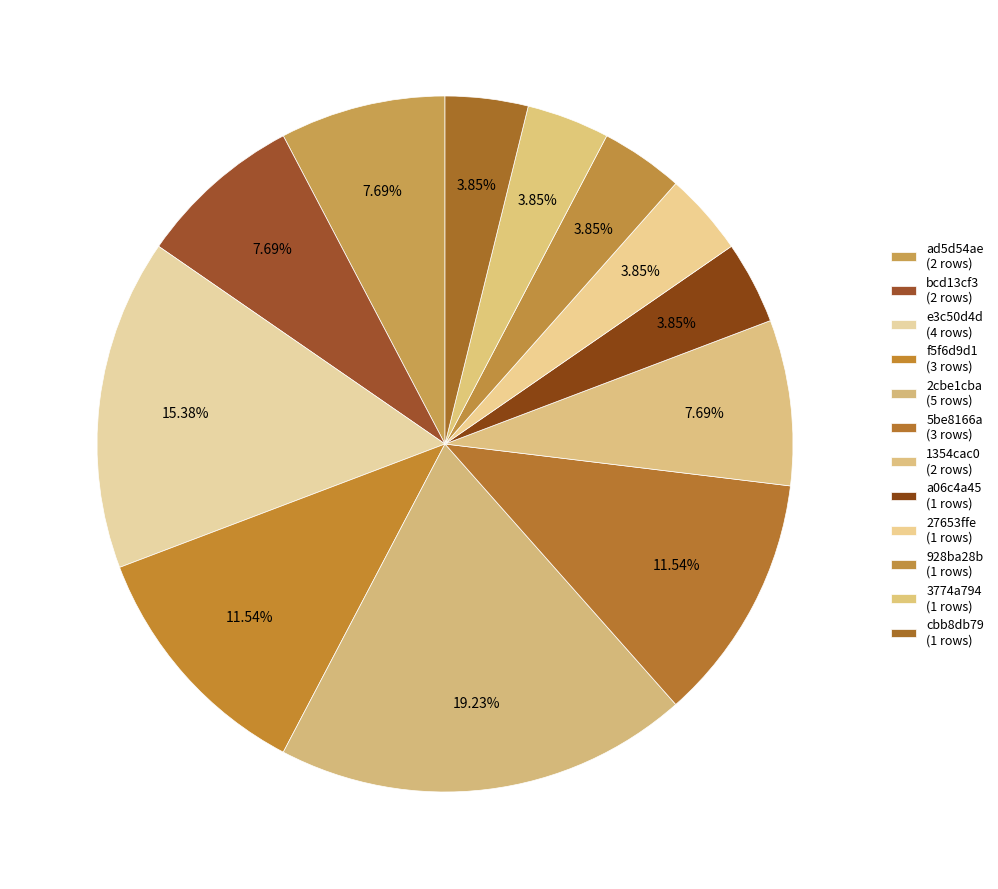

How many segments does this pie chart have?

12